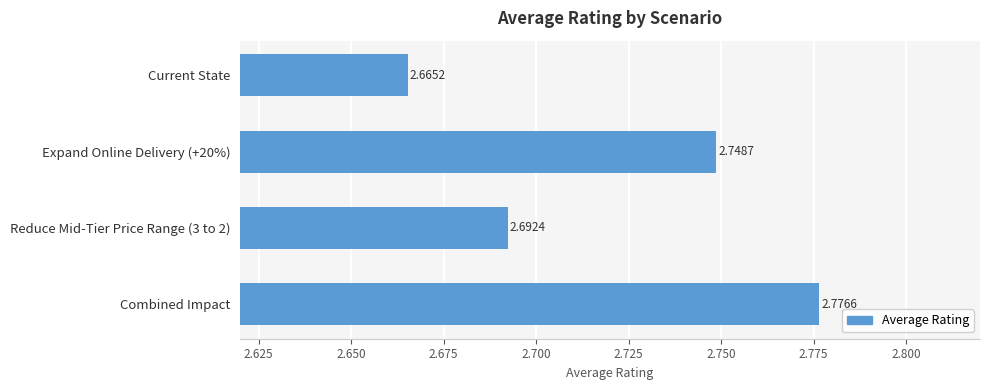

At which label is the value closest to 2?

Current State